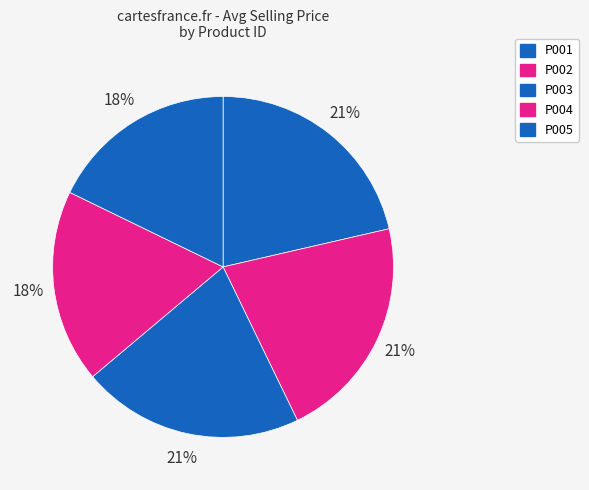

What is the largest slice in the pie chart?

P002